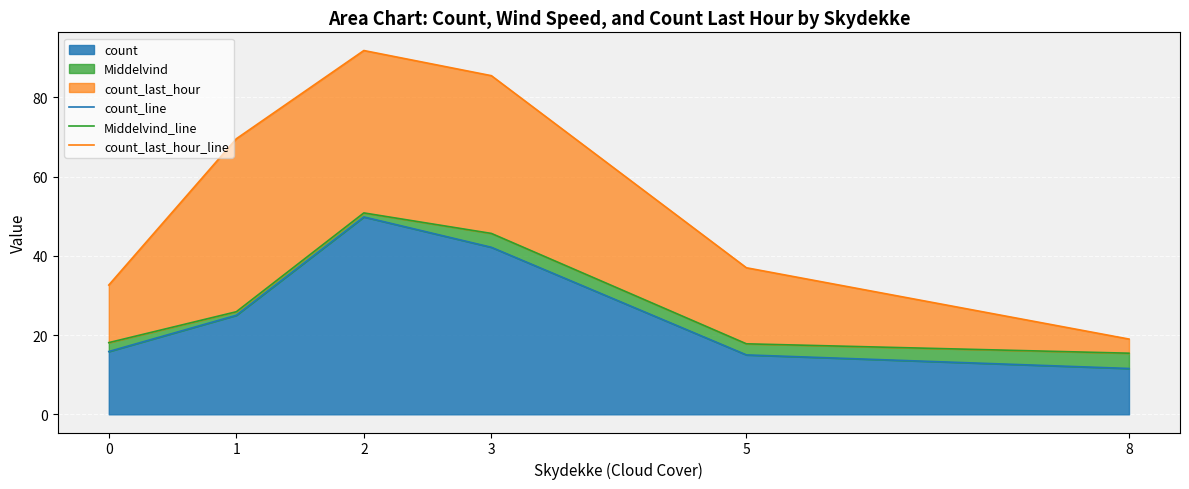

True or false: count_last_hour_line and count_line cross at least once.

False